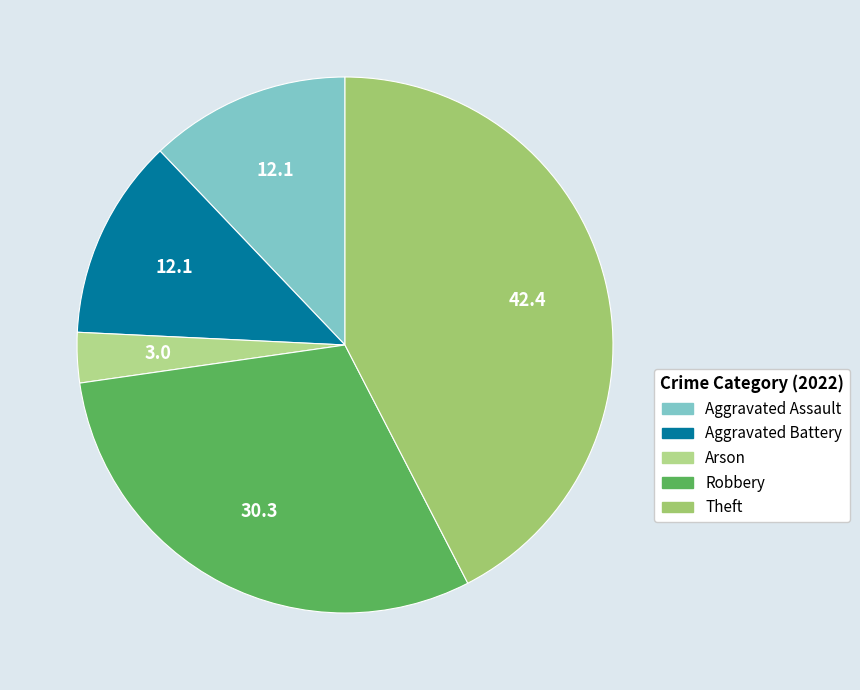

Rank the categories by value from highest to lowest.

Theft, Robbery, Aggravated Assault, Aggravated Battery, Arson